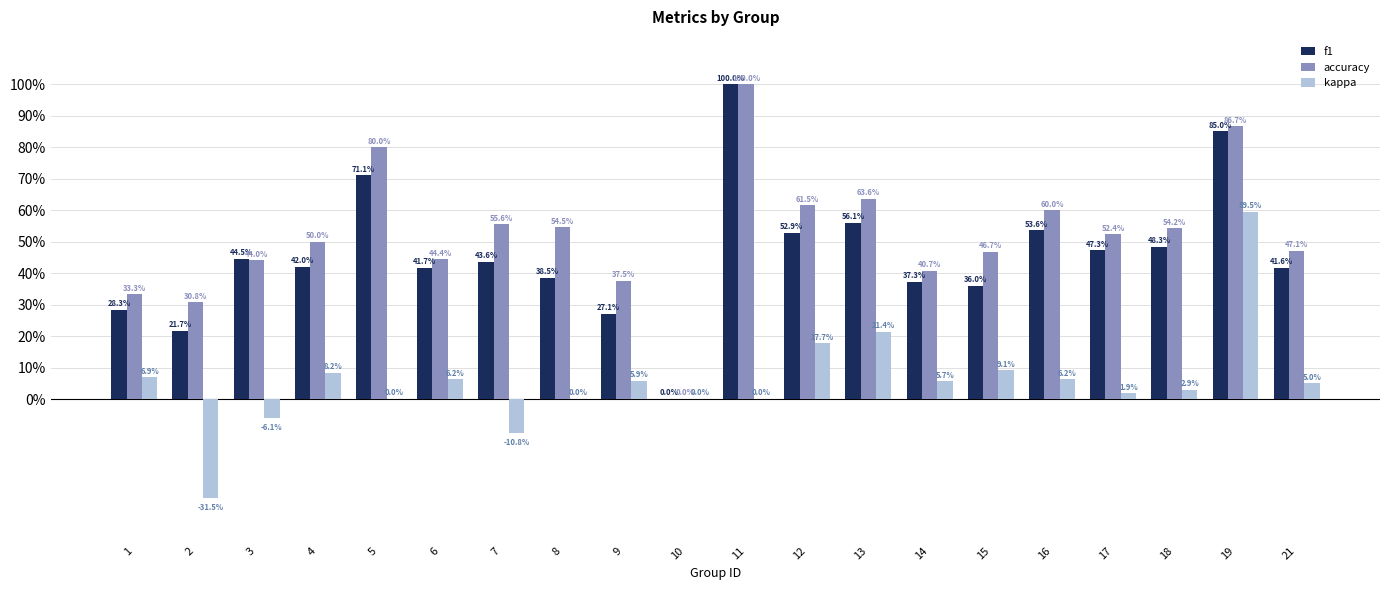

What is the sum of all kappa values?

1.1